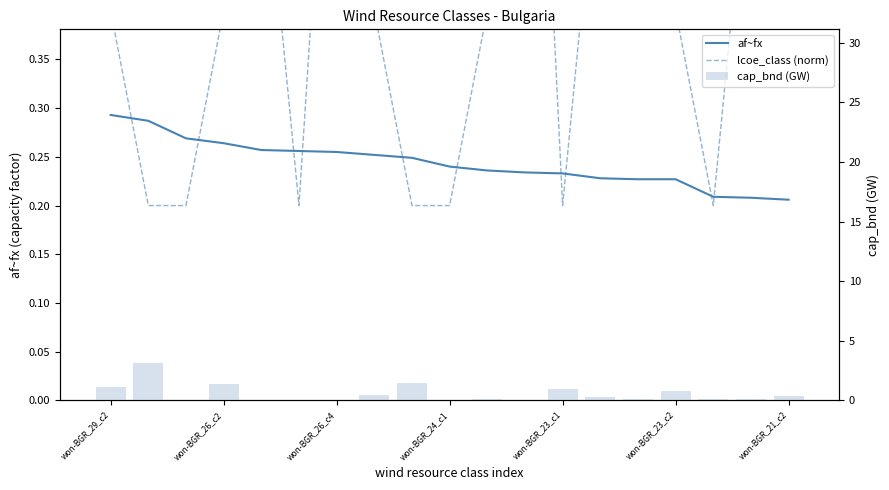

Count the af~fx values in the range 0 to 1.

19